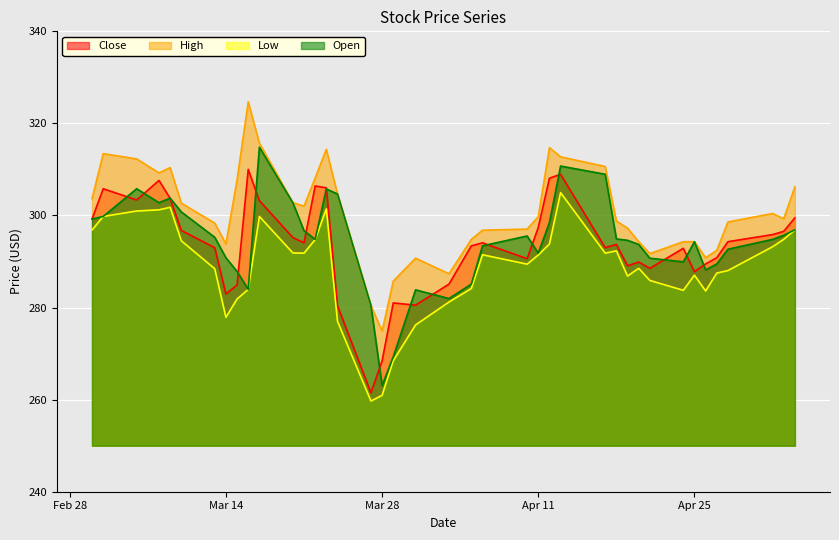

What is the value of the High point at the 34th from the left?

294.3